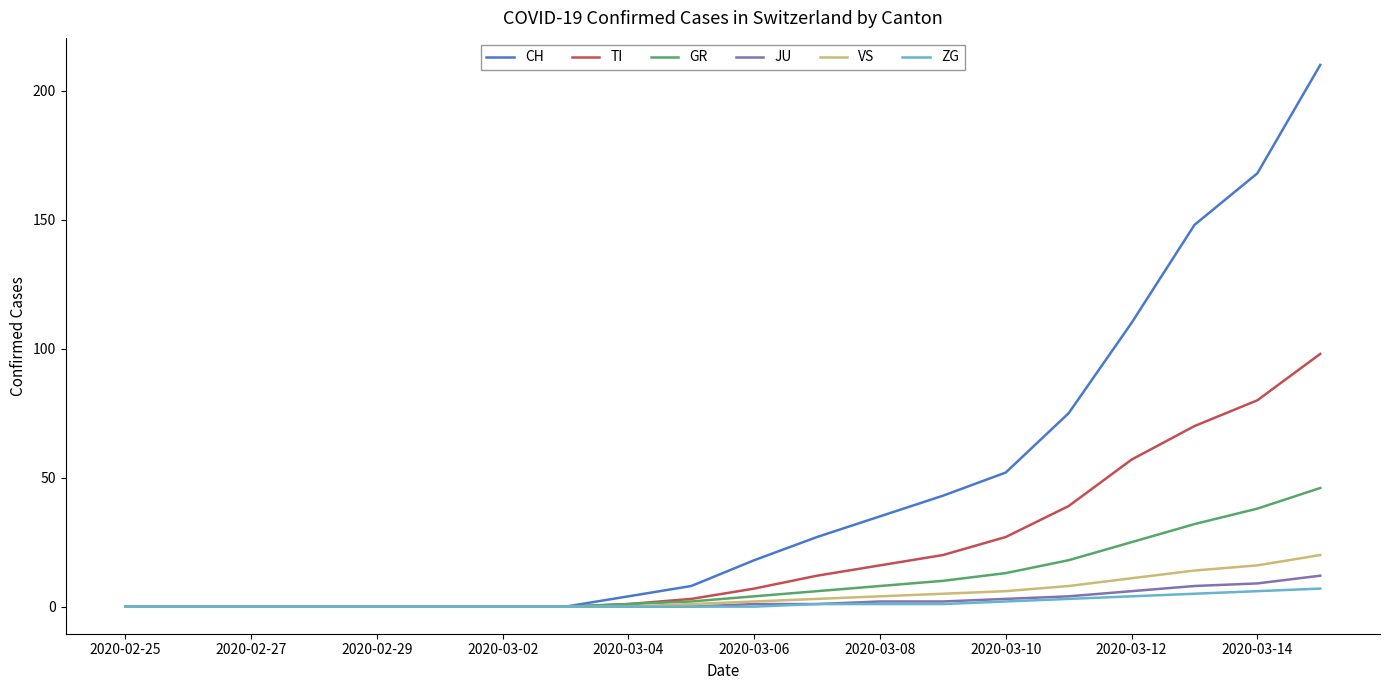

What is the difference between the maximum and minimum values in the ZG series?

7